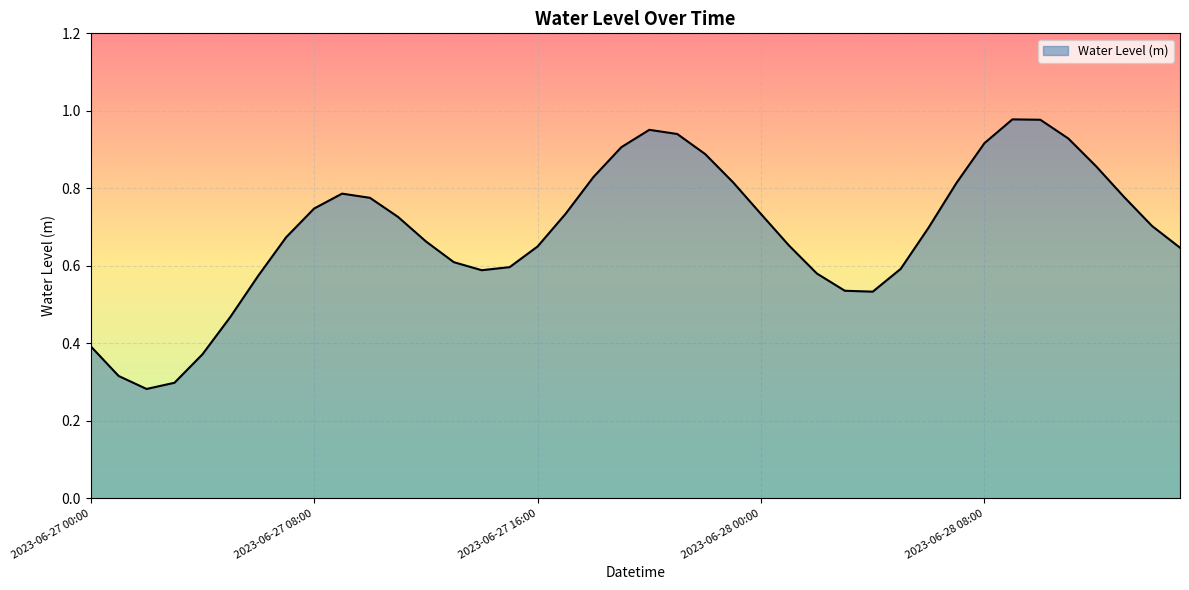

Reading left to right, what are all the values shown in this chart?

2023-06-27 00:00=0.4	2023-06-27 01:00=0.3	2023-06-27 02:00=0.3	2023-06-27 03:00=0.3	2023-06-27 04:00=0.4	2023-06-27 05:00=0.5	2023-06-27 06:00=0.6	2023-06-27 07:00=0.7	2023-06-27 08:00=0.7	2023-06-27 09:00=0.8	2023-06-27 10:00=0.8	2023-06-27 11:00=0.7	2023-06-27 12:00=0.7	2023-06-27 13:00=0.6	2023-06-27 14:00=0.6	2023-06-27 15:00=0.6	2023-06-27 16:00=0.6	2023-06-27 17:00=0.7	2023-06-27 18:00=0.8	2023-06-27 19:00=0.9	2023-06-27 20:00=1.0	2023-06-27 21:00=0.9	2023-06-27 22:00=0.9	2023-06-27 23:00=0.8	2023-06-28 00:00=0.7	2023-06-28 01:00=0.7	2023-06-28 02:00=0.6	2023-06-28 03:00=0.5	2023-06-28 04:00=0.5	2023-06-28 05:00=0.6	2023-06-28 06:00=0.7	2023-06-28 07:00=0.8	2023-06-28 08:00=0.9	2023-06-28 09:00=1.0	2023-06-28 10:00=1.0	2023-06-28 11:00=0.9	2023-06-28 12:00=0.9	2023-06-28 13:00=0.8	2023-06-28 14:00=0.7	2023-06-28 15:00=0.6